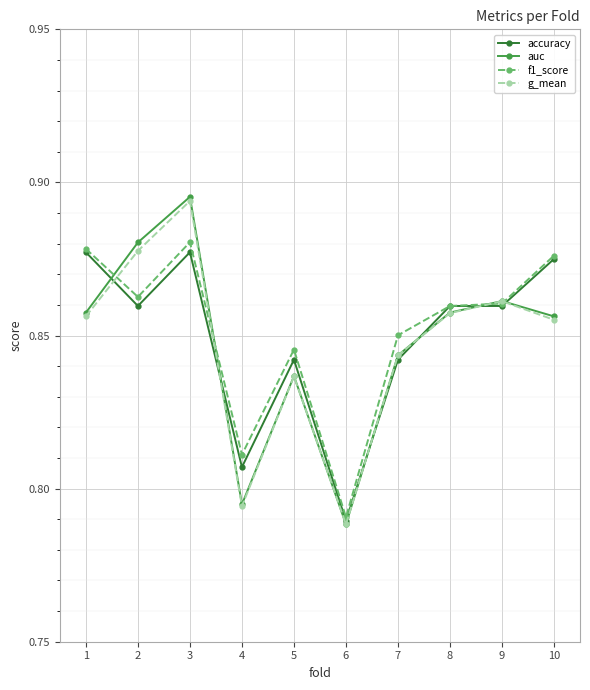

Where do f1_score and g_mean first cross each other?

1 and 2